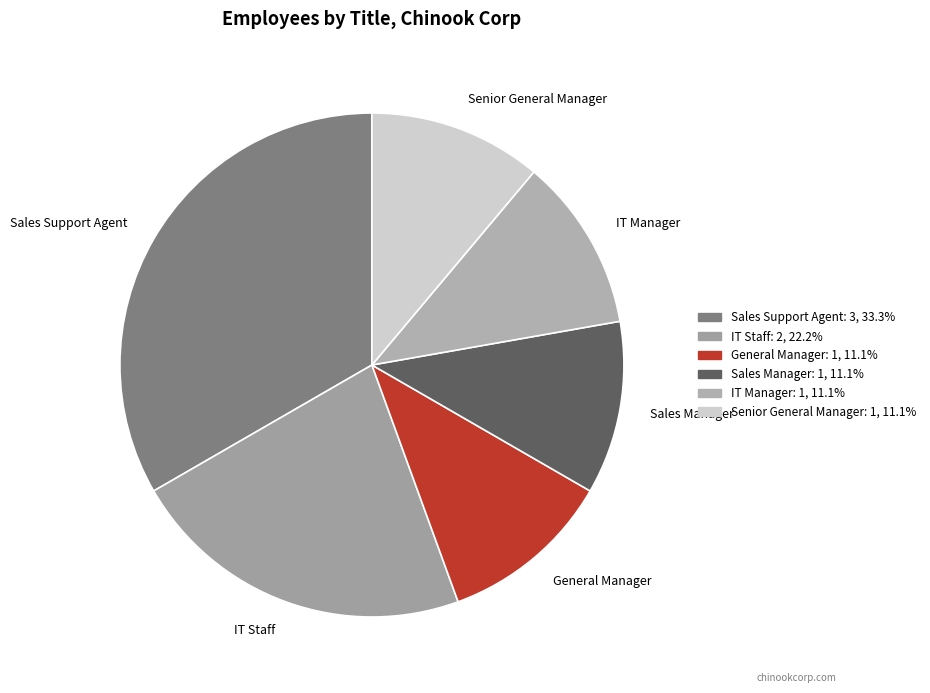

What is the largest slice in the pie chart?

Sales Support Agent